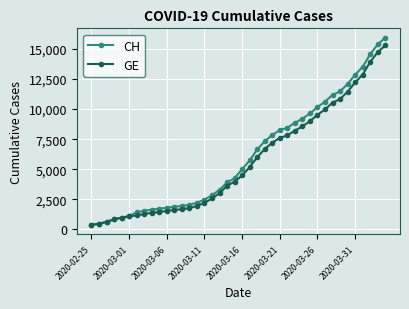

What is the value of the CH point at the 8th from the left?

1544